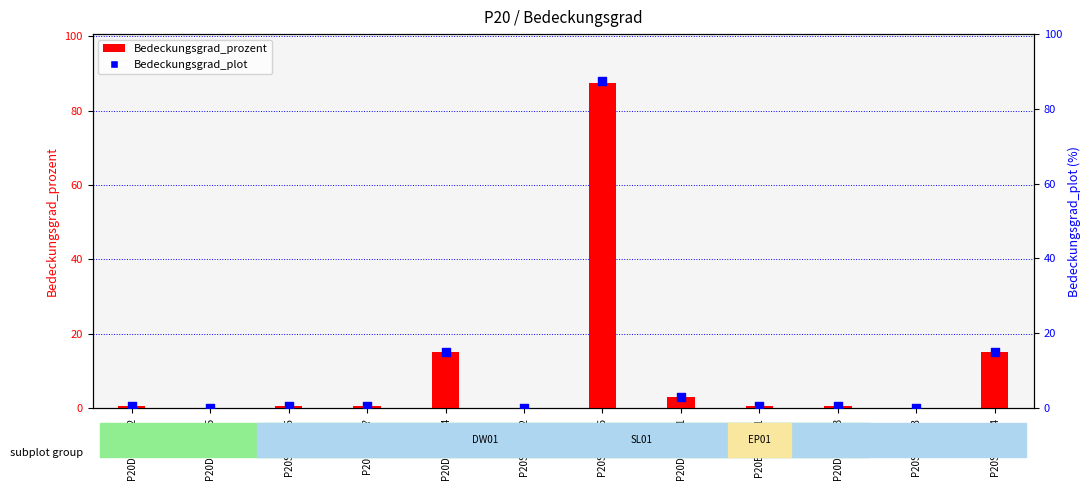

Which series contains the highest Y value?

Bedeckungsgrad_prozent